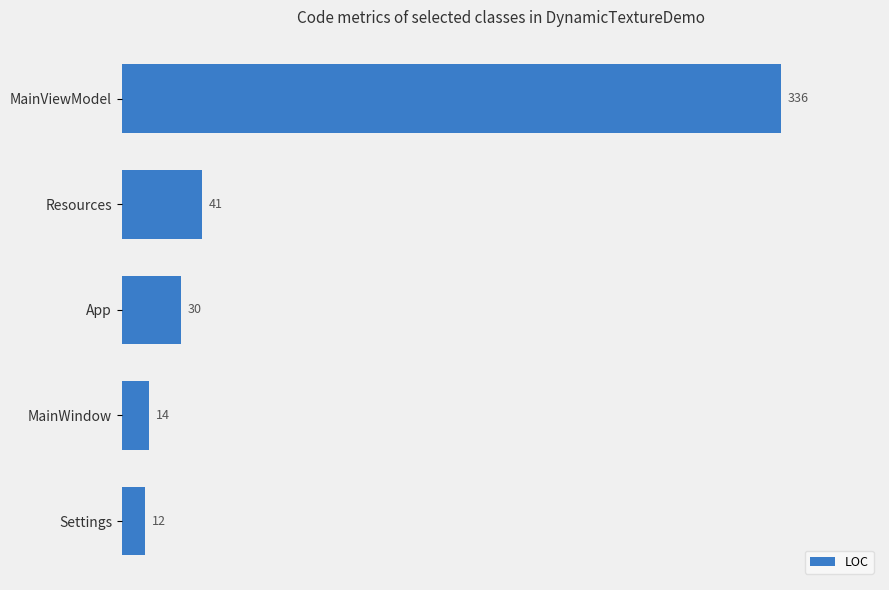

What is the difference between the maximum and minimum values?

324